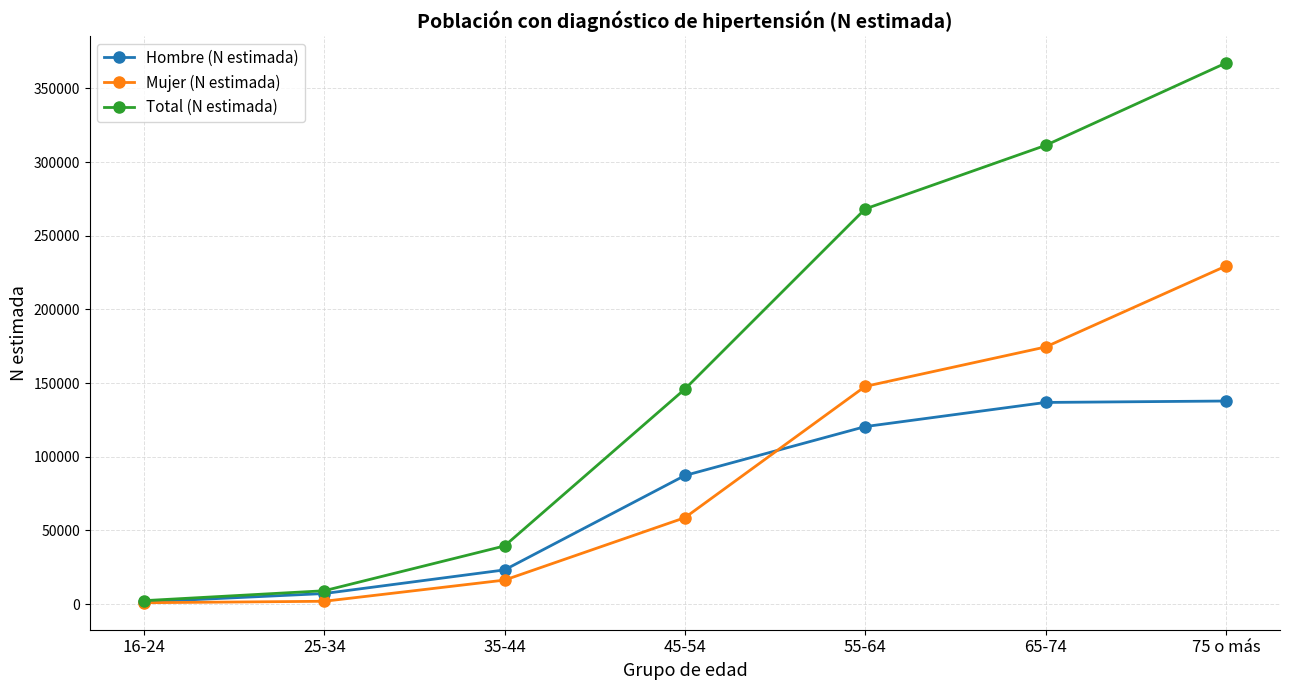

Which series has the largest total across all categories?

Total (N estimada)